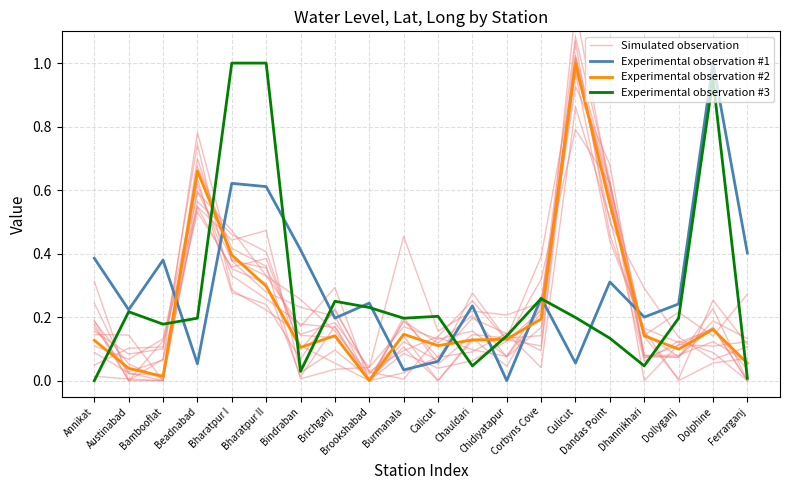

List the labels in order of Experimental observation #1 value, largest first.

Dolphine, Bharatpur I, Bharatpur II, Bindraban, Ferrarganj, Annikat, Bambooflat, Dandas Point, Corbyns Cove, Brookshabad, Dollyganj, Chauldari, Austinabad, Dhannikhari, Brichganj, Calicut, Culicut, Beadnabad, Burmanala, Chidiyatapur